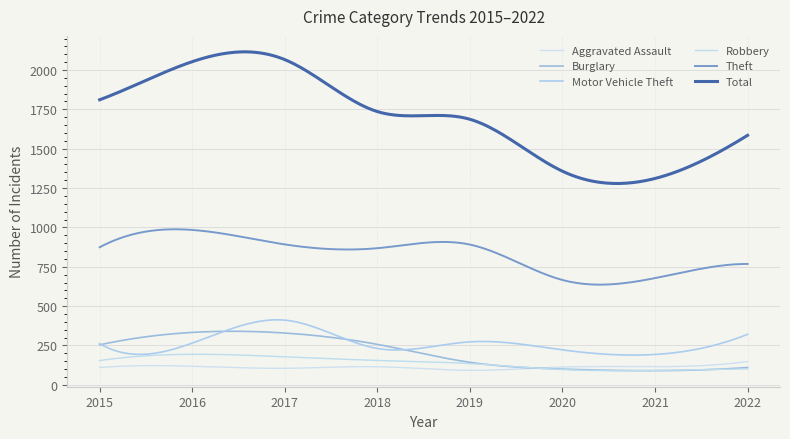

True or false: Burglary and Aggravated Assault intersect in this chart.

True